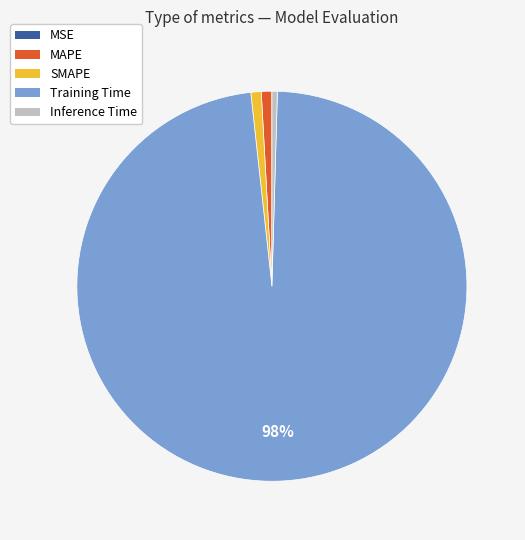

True or false: Training Time accounts for 98% of the total.

True